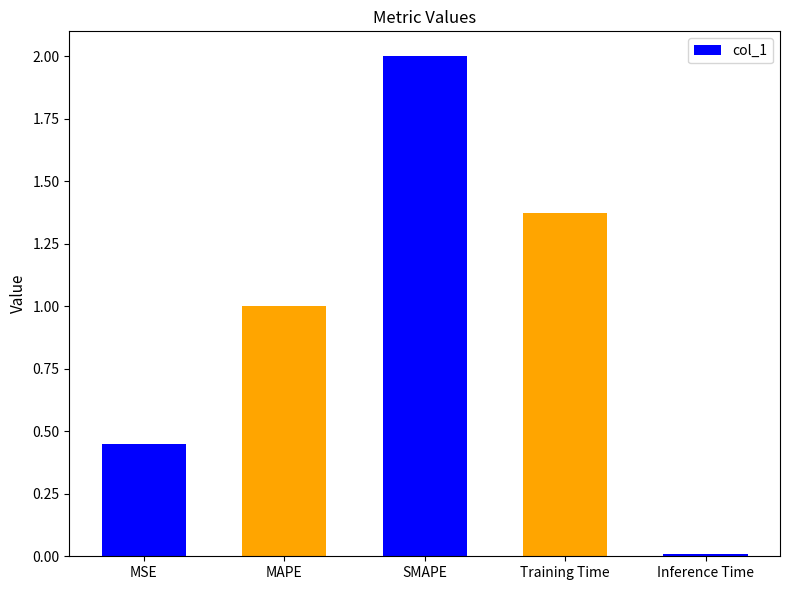

The value at MAPE is 1.4. True or false?

False